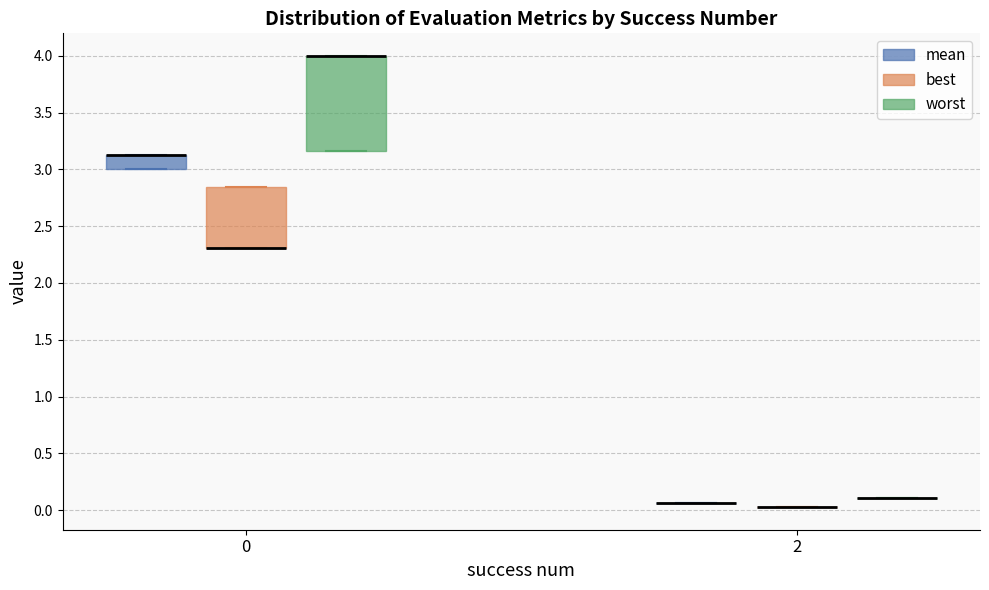

Reading left to right, read every box against the y-axis: the position of its median line, the range the box covers, and the ends of its whiskers. The values are not printed on the chart, so give them approximately, as read against the axis.

0 (mean): median 3.15 (drawn on the box's upper edge), box 3.00 to 3.15, whiskers 3.00 to 3.15
0 (best): median 2.30 (drawn on the box's lower edge), box 2.30 to 2.85, whiskers 2.30 to 2.85
0 (worst): median 4.00 (drawn on the box's upper edge), box 3.15 to 4.00, whiskers 3.15 to 4.00
2 (mean): box collapsed to a line at 0.05, whiskers 0.05 to 0.05
2 (best): box collapsed to a line at 0.05, whiskers 0.05 to 0.05
2 (worst): box collapsed to a line at 0.10, whiskers 0.10 to 0.10